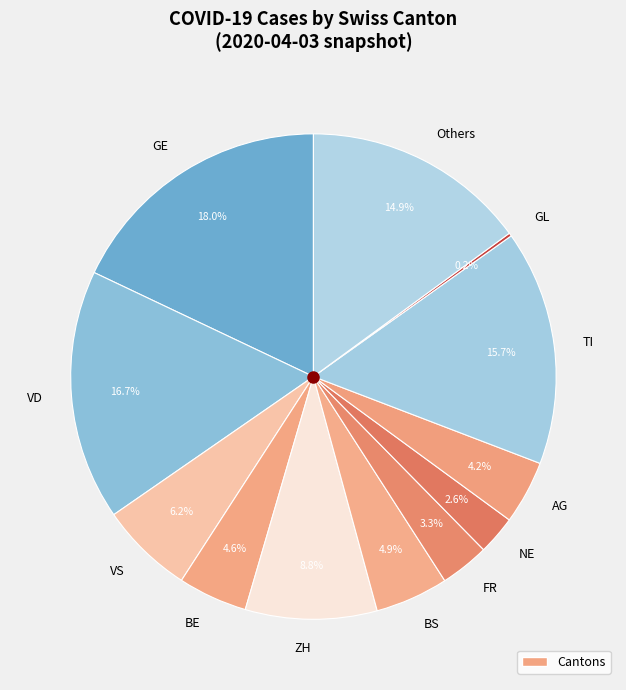

Which has a higher value, BE or VD?

VD